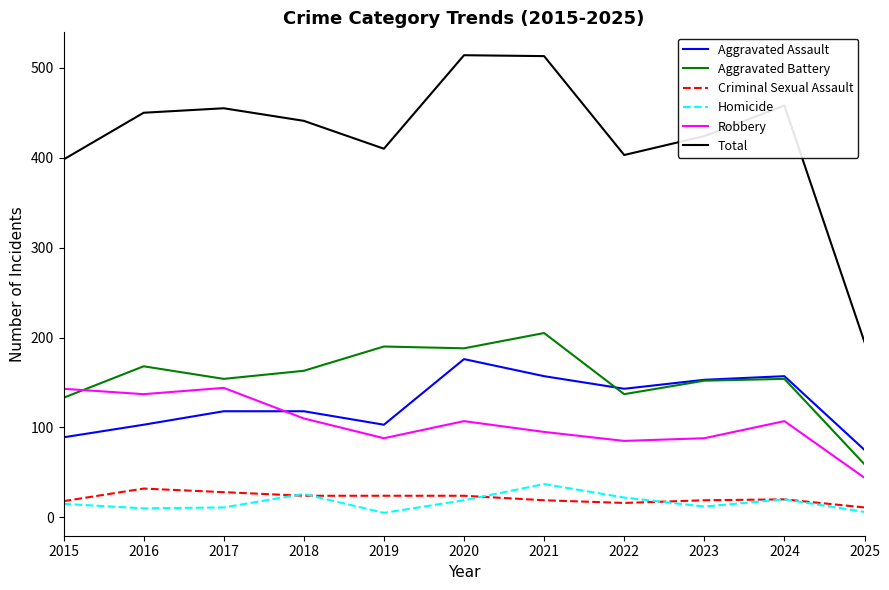

How many lines are shown in the chart?

6